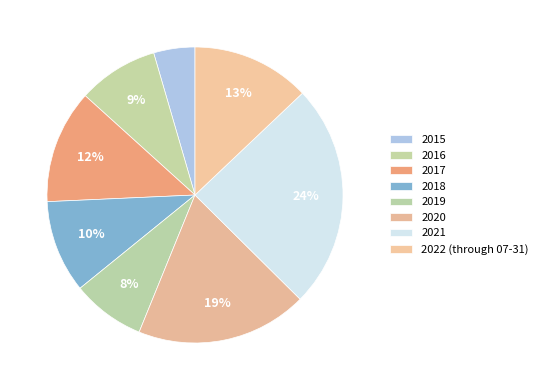

To the nearest percent, what is the average slice percentage?

12%